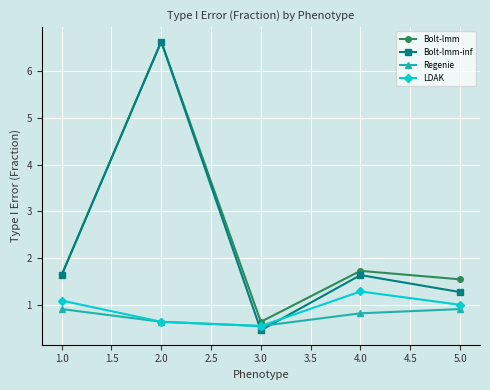

At which label does Regenie reach its minimum?

3.0